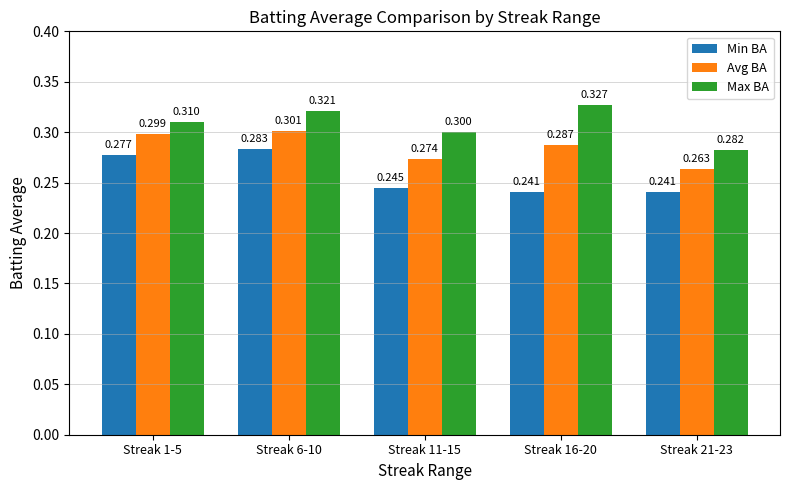

Between Streak 1-5 and Streak 16-20, which series saw the biggest shift?

Min BA